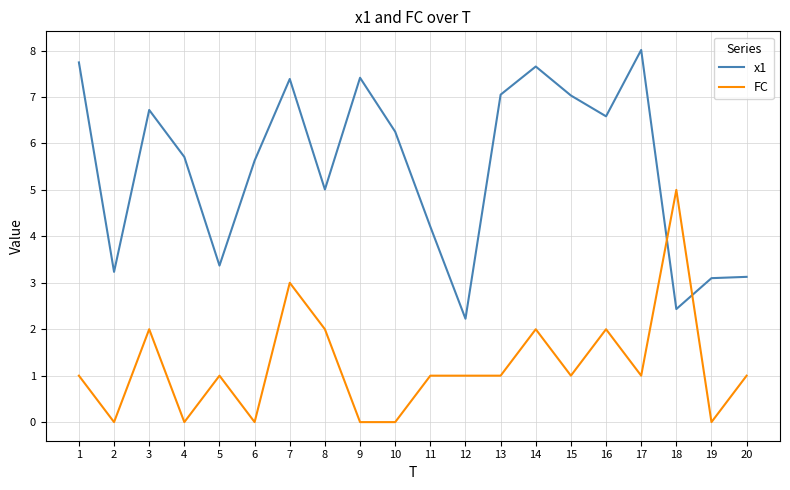

The FC series shows 3.2 at 19. True or false?

False